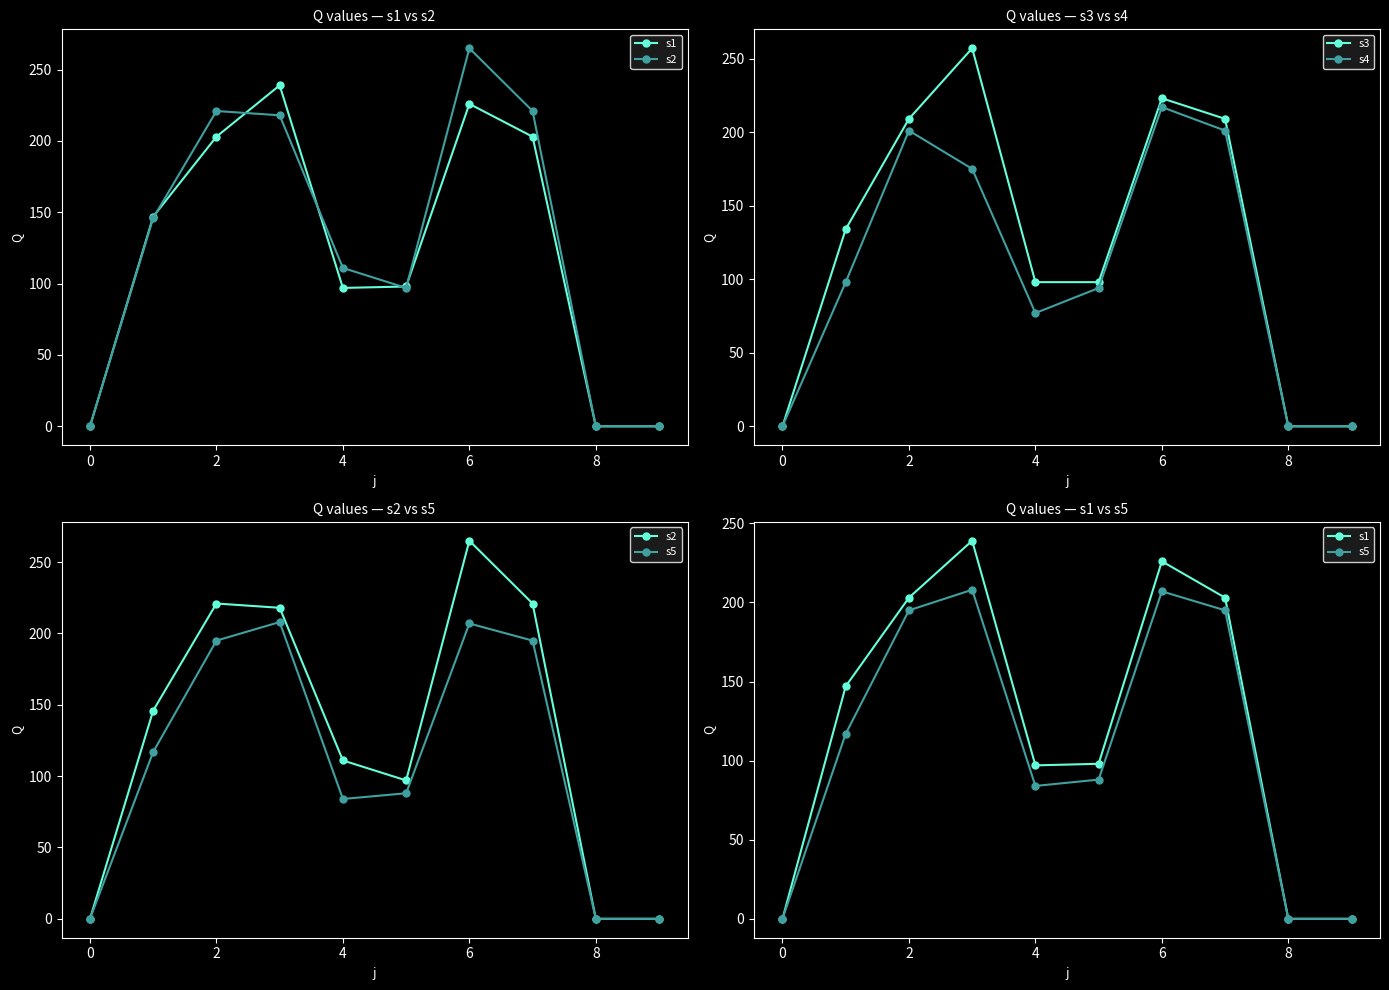

How many lines are shown in the chart?

5